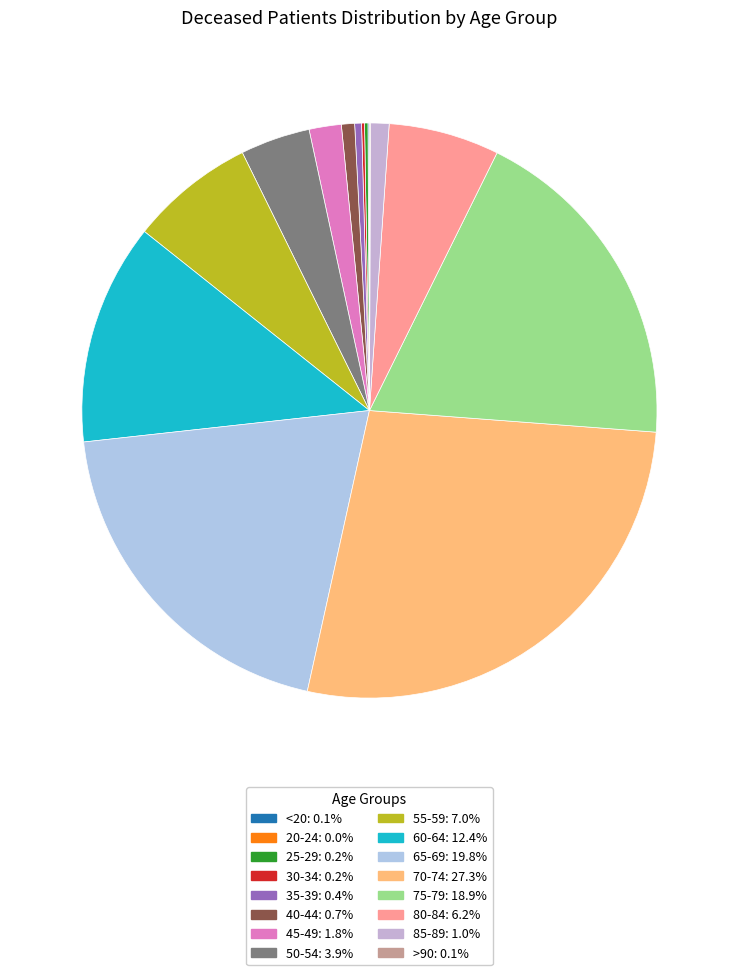

How many slices are in this pie chart?

16